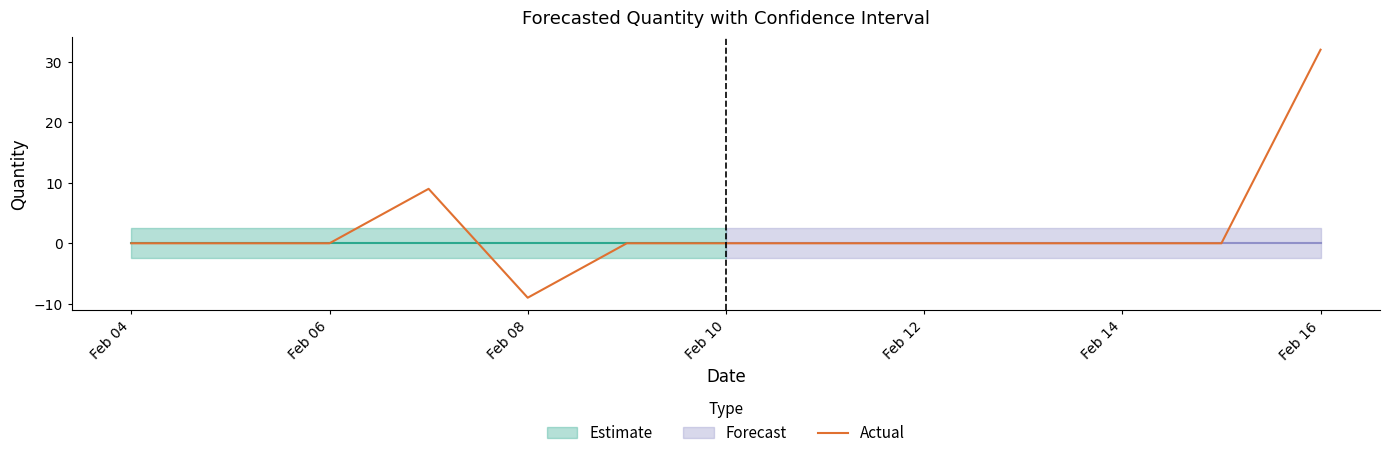

Reading left to right, list all the values displayed in this chart.

0	0	0	9	-9	0	0	0	0	0	0	0	32